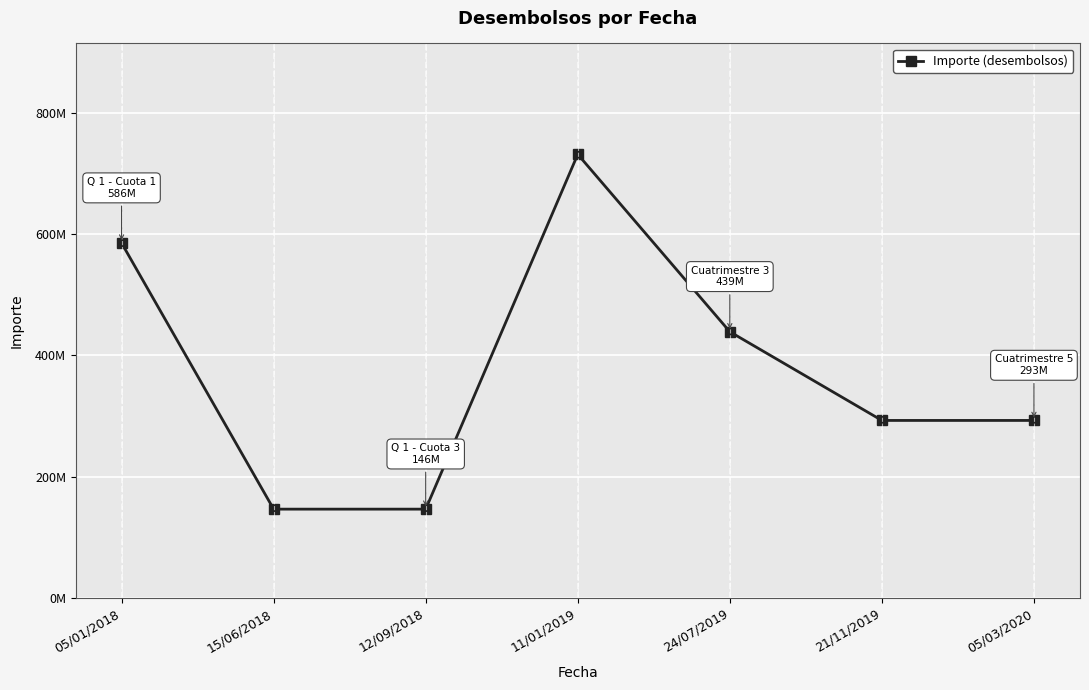

Does the chart have visible grid lines?

Yes